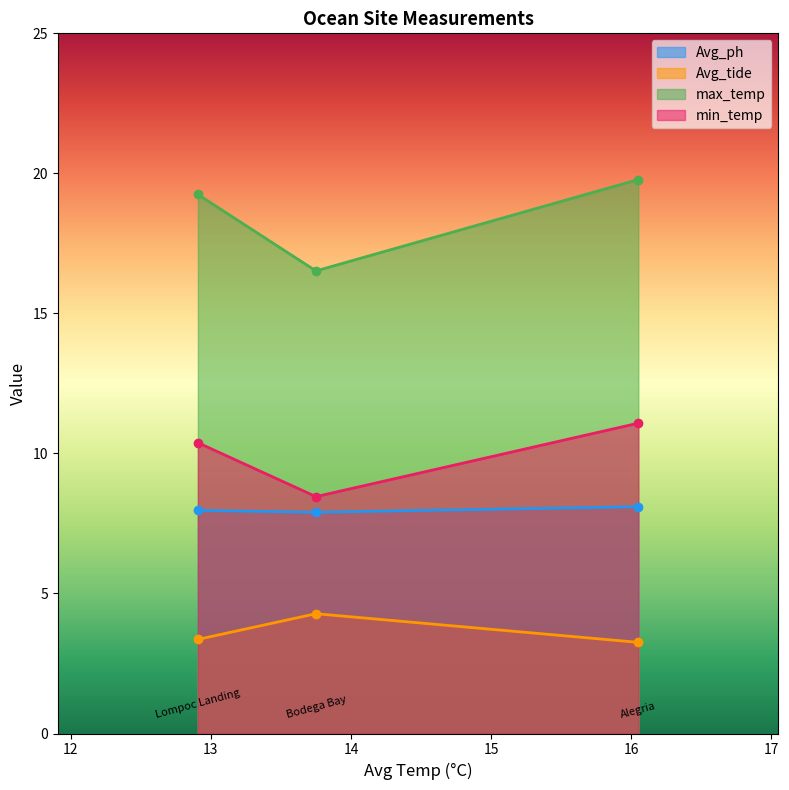

How many categories are shown in the chart?

3